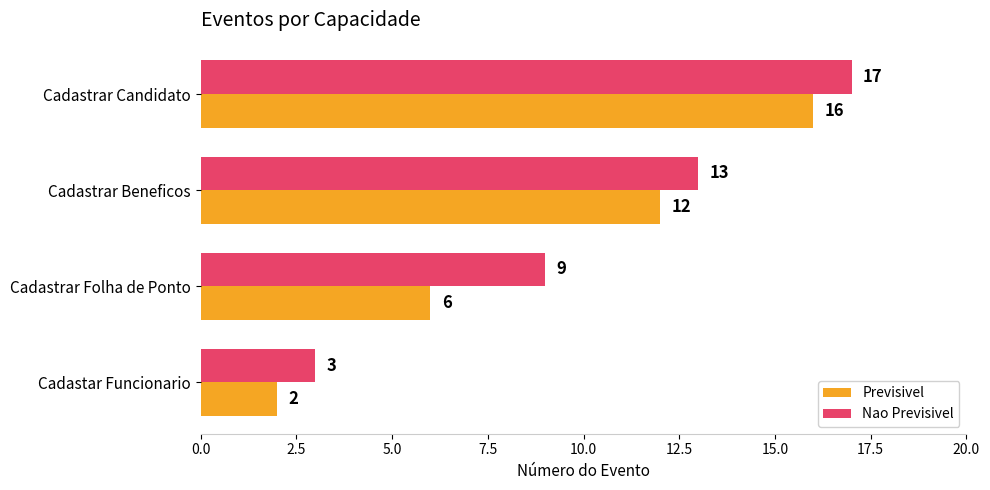

How many values in the Previsivel series are below 12?

2